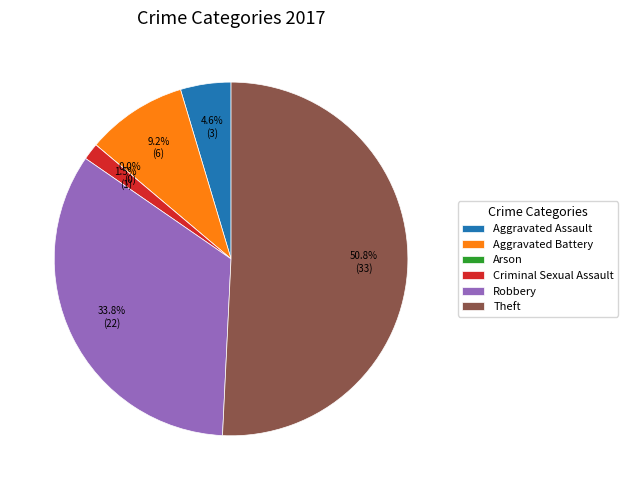

Combined, what portion of the pie is Aggravated Assault and Aggravated Battery?

13.8%